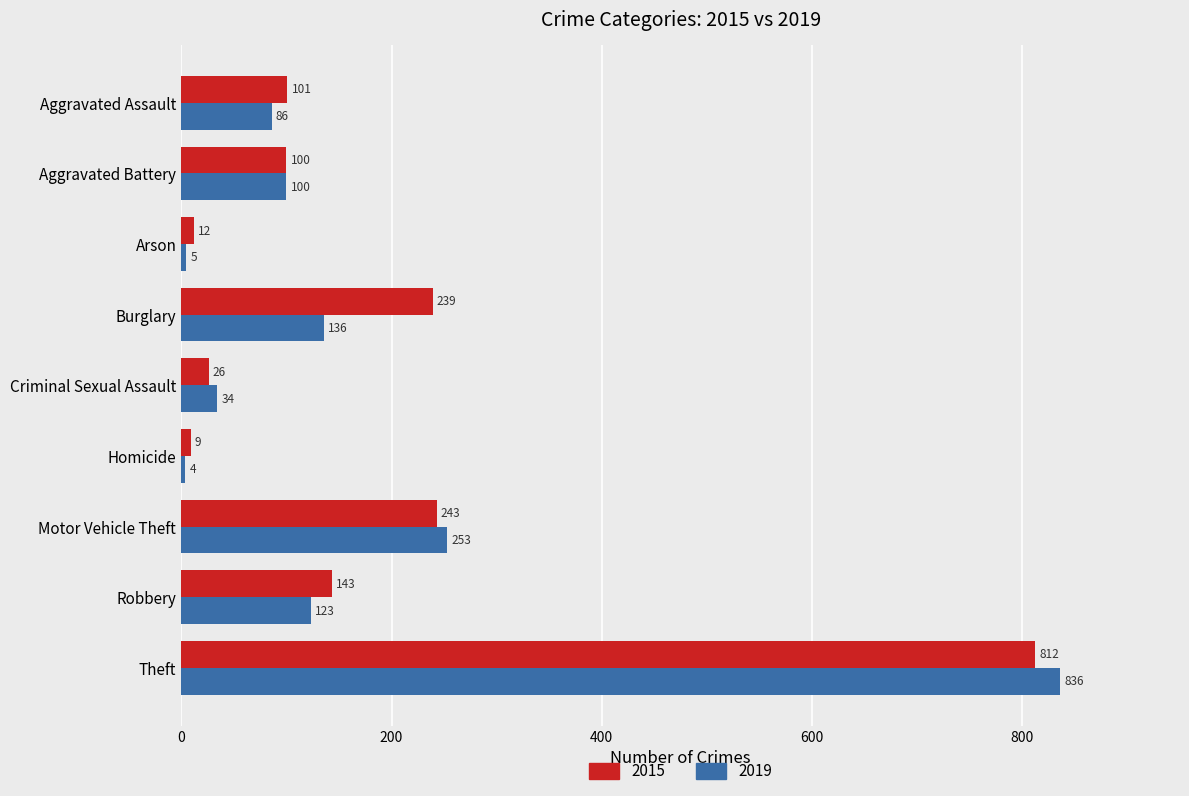

At which label is 2015 closest to 410?

Motor Vehicle Theft